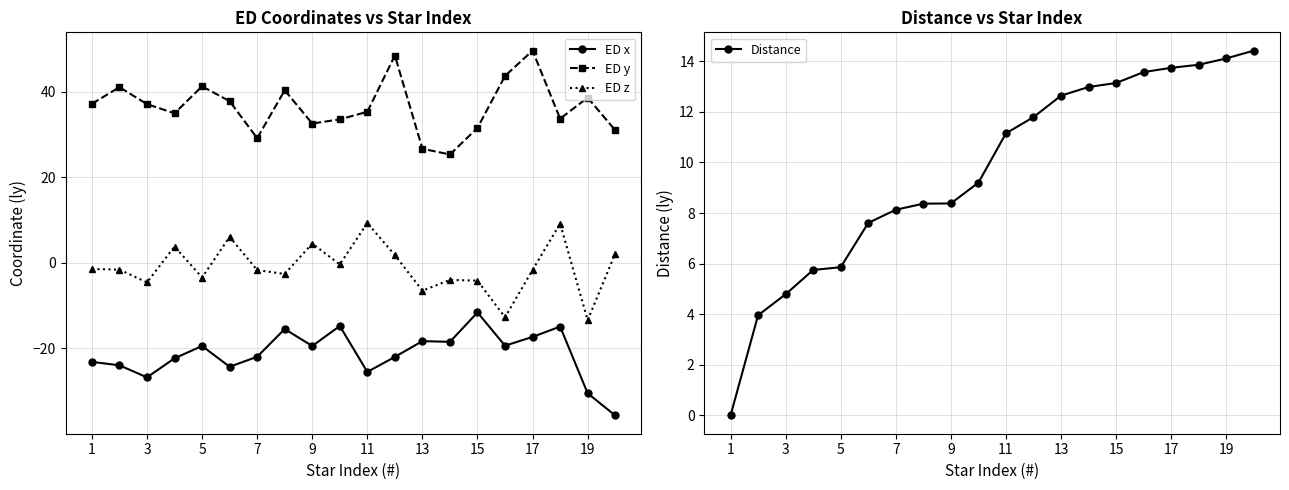

What is the maximum value for ED x?

-11.6